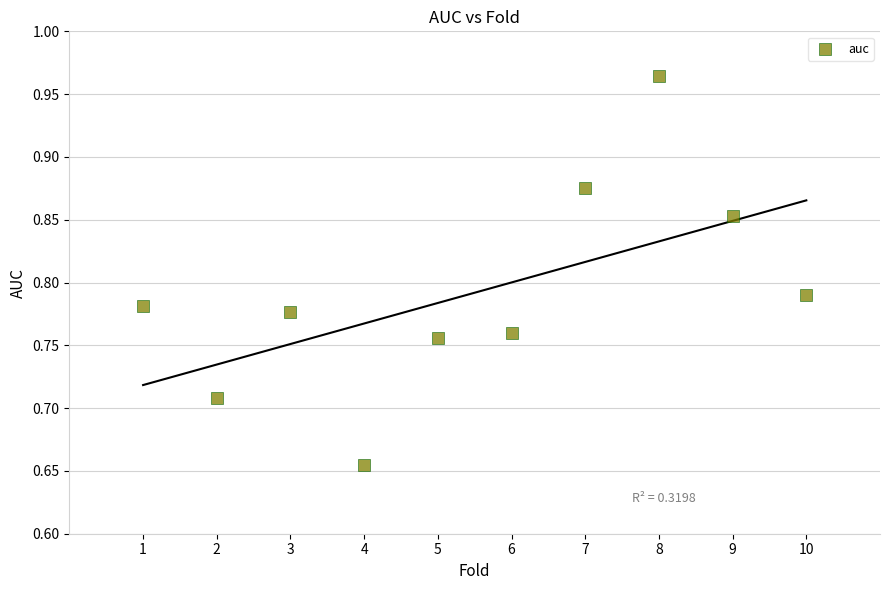

What is the average X value?

5.5